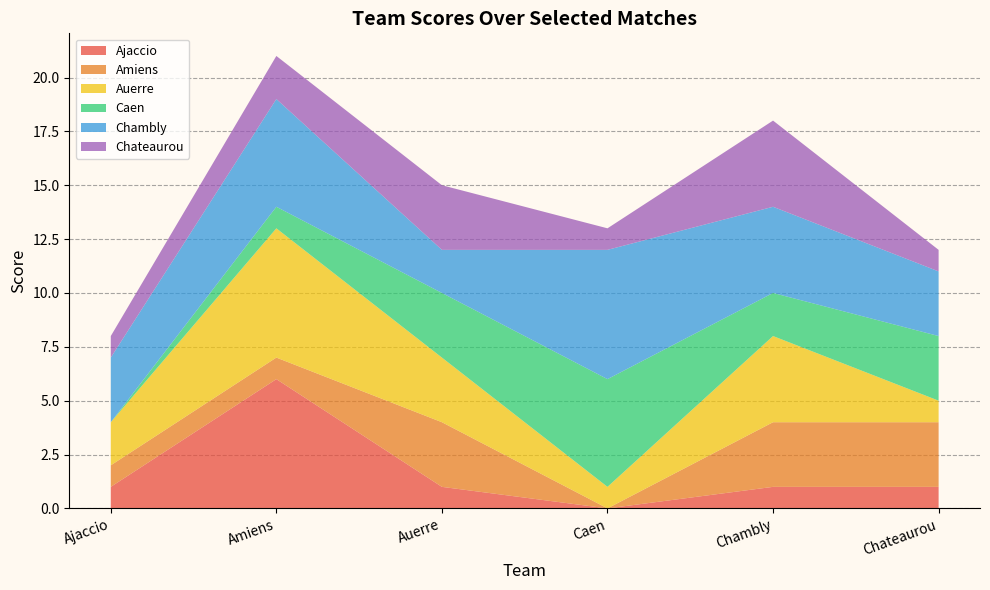

Reading right to left, what are all the values shown in this chart?

Ajaccio: 1	1	0	1	6	1
Amiens: 3	3	0	3	1	1
Auerre: 1	4	1	3	6	2
Caen: 3	2	5	3	1	0
Chambly: 3	4	6	2	5	3
Chateaurou: 1	4	1	3	2	1